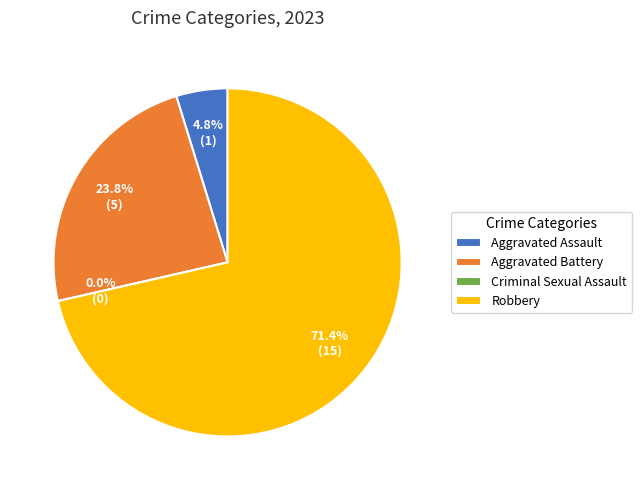

What is the largest slice in the pie chart?

Robbery